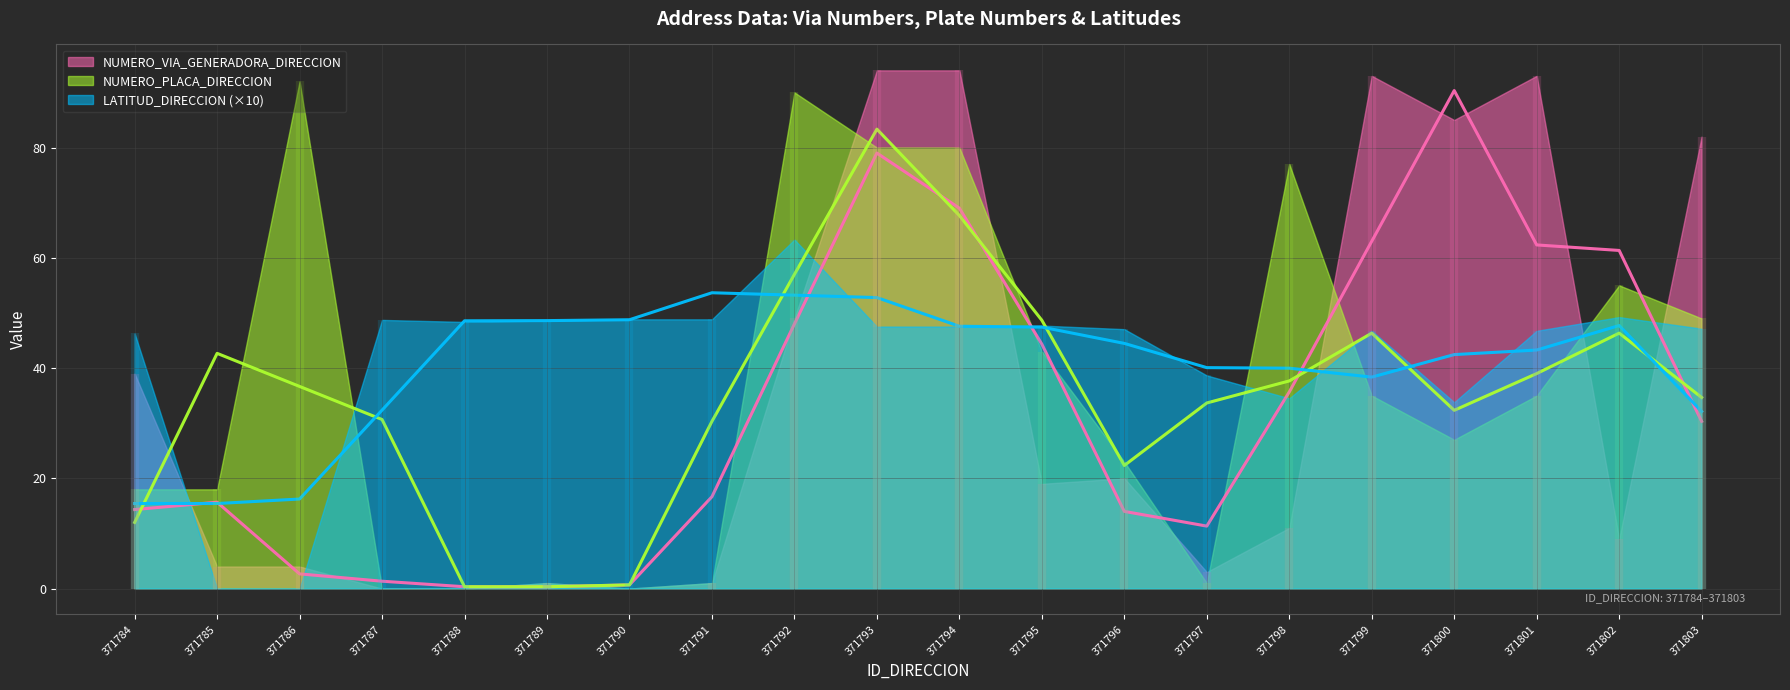

What is the difference between the second highest and minimum values in the NUMERO_VIA_GENERADORA_DIRECCION series?

94.0